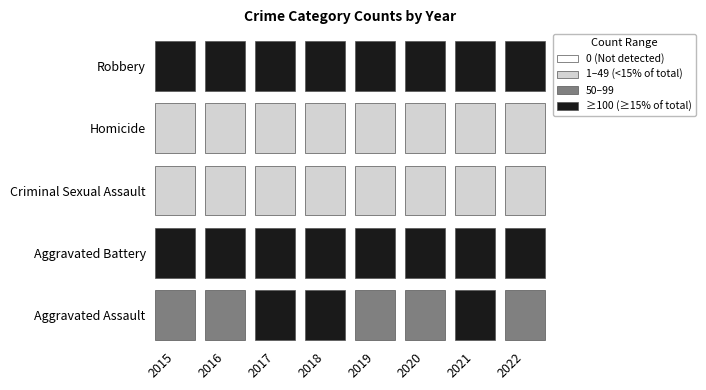

Which label corresponds to the smallest value in the chart?

2015